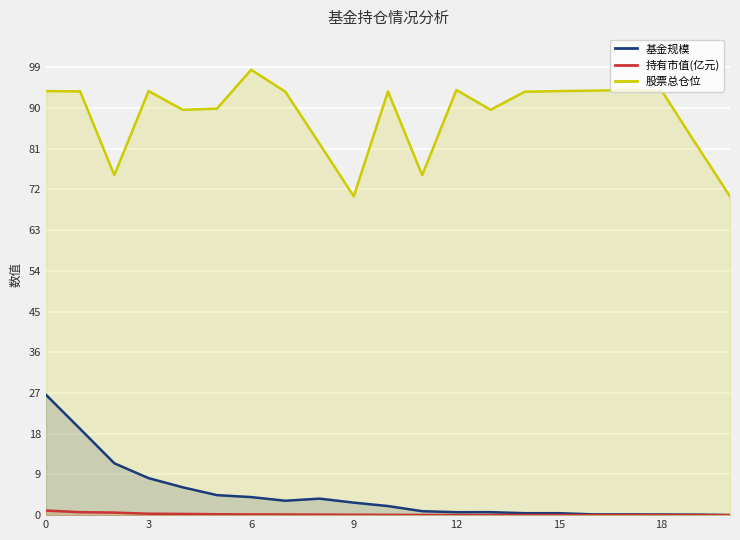

The 基金规模 series shows 26.6 at 0. True or false?

True